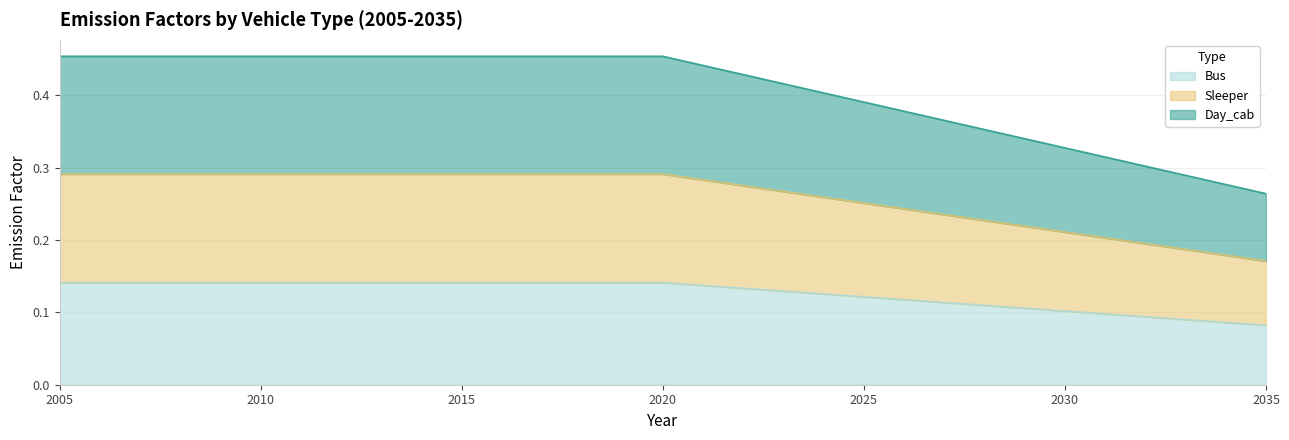

True or false: Bus and Day_cab intersect in this chart.

False